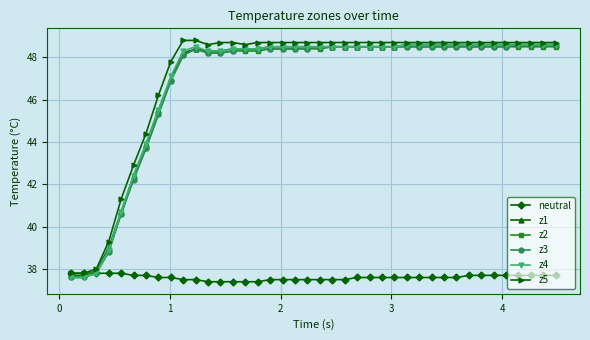

What is the greatest value displayed?

48.8